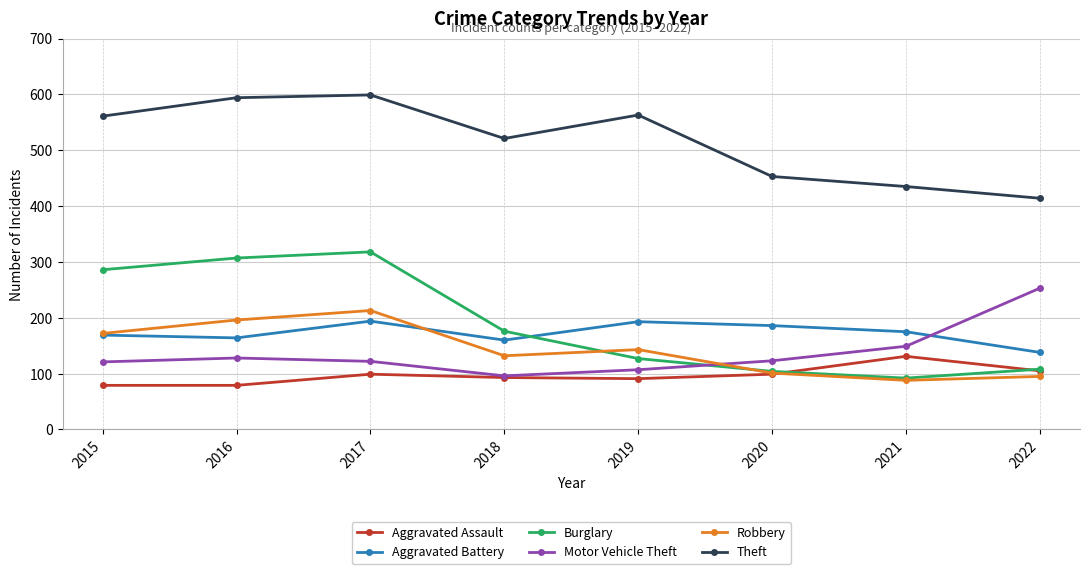

True or false: Theft and Burglary intersect in this chart.

False